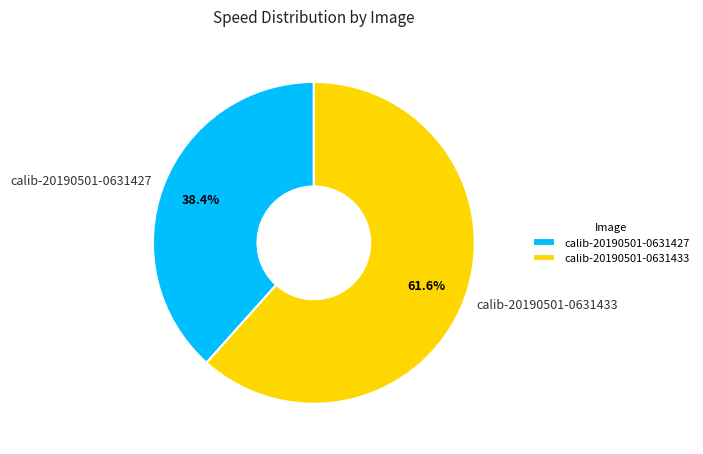

What is the smallest slice in the pie chart?

calib-20190501-0631427